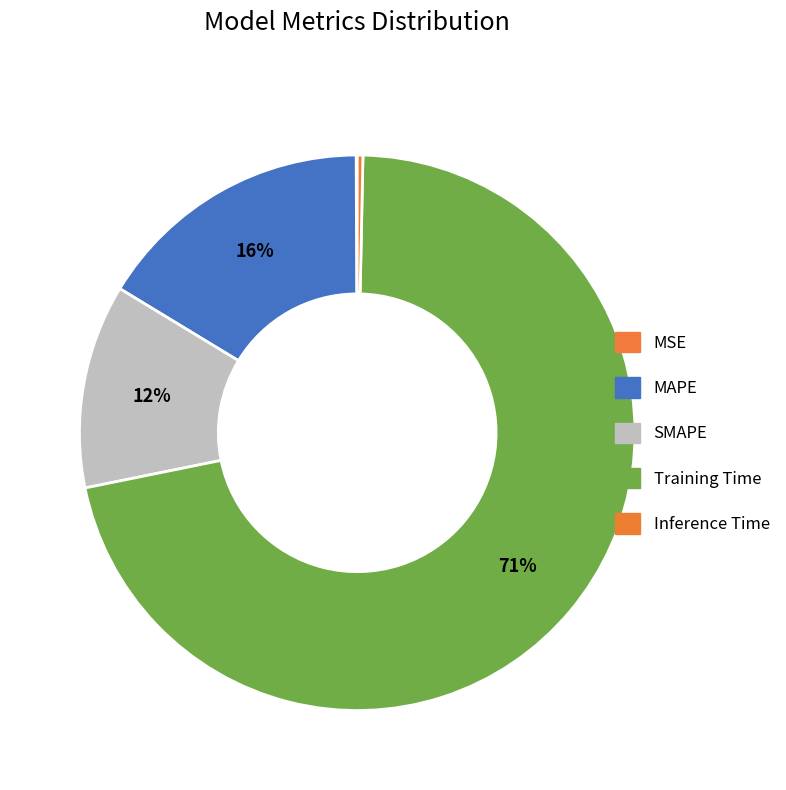

Which has a higher value, MAPE or SMAPE?

MAPE